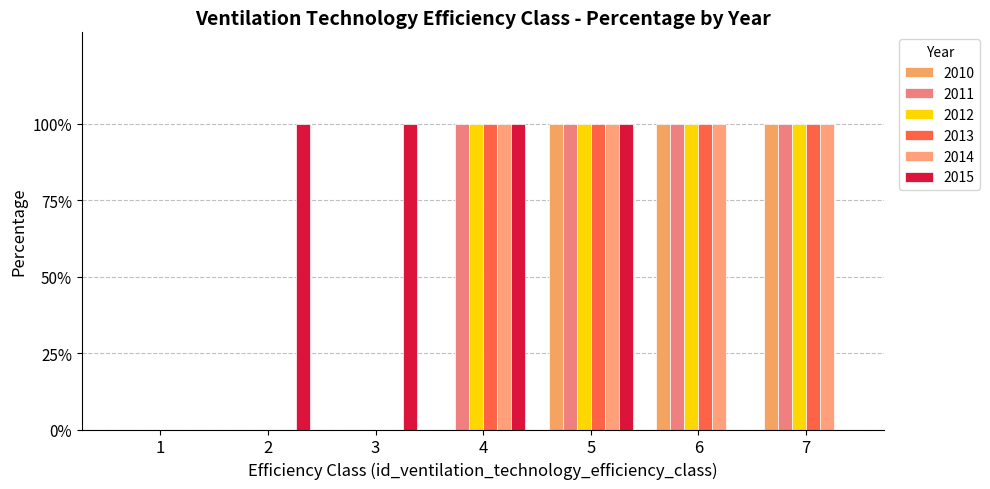

Is it true that 2011 equals 0 at 1?

True